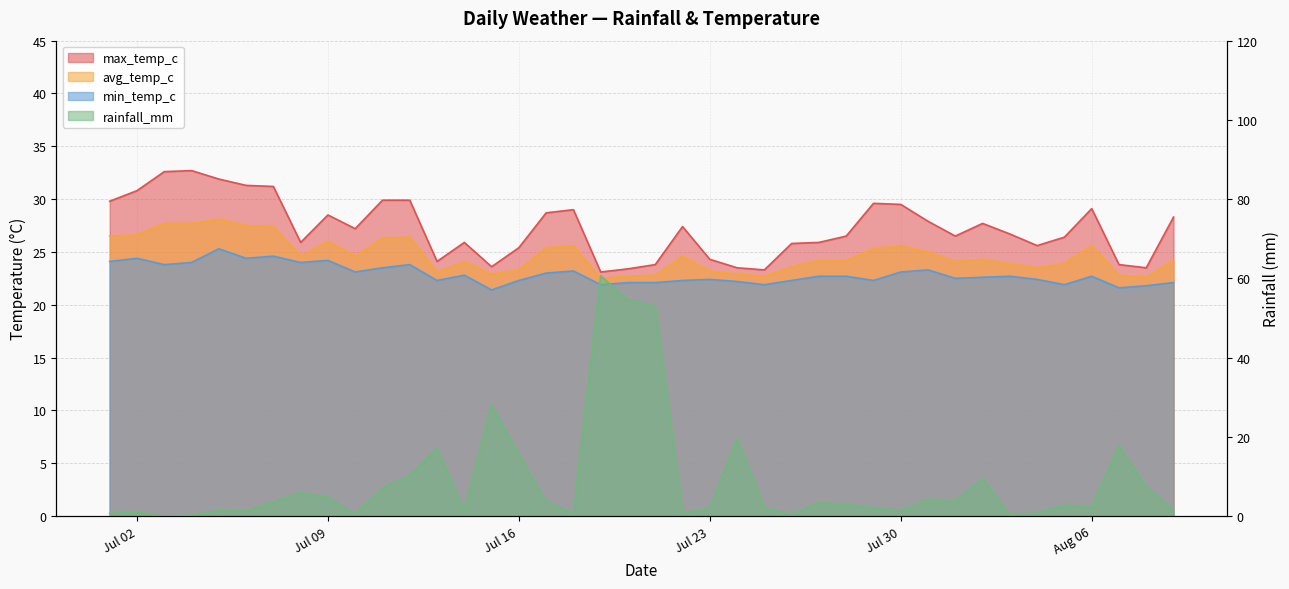

What are all the series names shown in the legend?

max_temp_c, avg_temp_c, min_temp_c, rainfall_mm